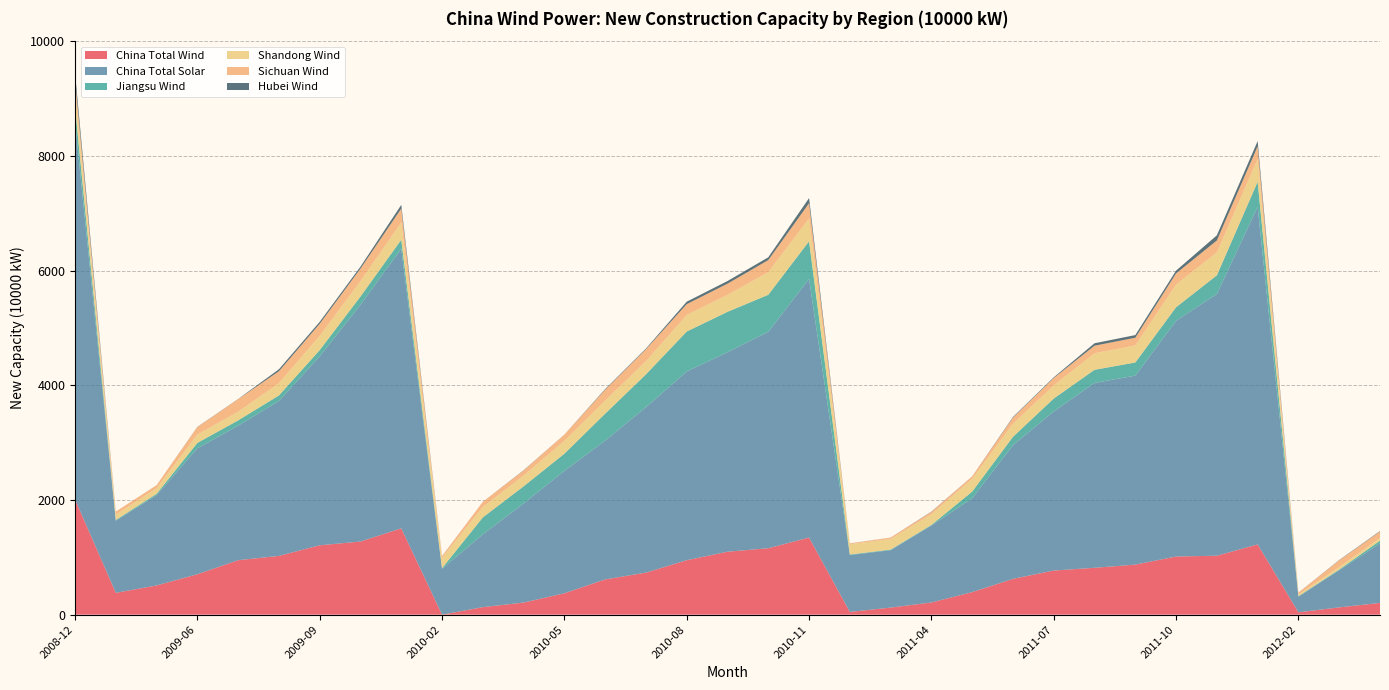

Reading left to right, extract all data points from this chart.

China Total Wind: 2008-12=2010.0	2009-04=380.8	2009-05=509.3	2009-06=704.6	2009-07=949.6	2009-08=1024.7	2009-09=1209.7	2009-10=1275.3	2009-11=1505.3	2010-02=0.0	2010-03=131.2	2010-04=210.7	2010-05=372.9	2010-06=614.7	2010-07=732.8	2010-08=949.6	2010-09=1097.7	2010-10=1158.5	2010-11=1343.9	2011-02=48.2	2011-03=123.2	2011-04=212.4	2011-05=393.1	2011-06=624.2	2011-07=769.4	2011-08=817.2	2011-09=872.6	2011-10=1014.0	2011-11=1027.9	2011-12=1224.9	2012-02=40.9	2012-03=127.0	2012-04=205.0
China Total Solar: 2008-12=6575.3	2009-04=1257.5	2009-05=1575.9	2009-06=2197.4	2009-07=2345.8	2009-08=2702.1	2009-09=3295.0	2009-10=4129.0	2009-11=4876.2	2010-02=800.7	2010-03=1269.5	2010-04=1729.3	2010-05=2134.2	2010-06=2420.5	2010-07=2884.5	2010-08=3291.2	2010-09=3478.5	2010-10=3773.9	2010-11=4511.0	2011-02=990.9	2011-03=1001.1	2011-04=1341.7	2011-05=1637.6	2011-06=2331.5	2011-07=2773.7	2011-08=3224.1	2011-09=3294.9	2011-10=4110.6	2011-11=4564.8	2011-12=5886.0	2012-02=273.1	2012-03=649.3	2012-04=1037.5
Jiangsu Wind: 2008-12=269.6	2009-04=13.6	2009-05=22.4	2009-06=92.8	2009-07=92.5	2009-08=95.8	2009-09=108.8	2009-10=143.2	2009-11=156.4	2010-02=10.4	2010-03=295.1	2010-04=297.9	2010-05=300.2	2010-06=470.1	2010-07=573.4	2010-08=696.4	2010-09=704.6	2010-10=645.5	2010-11=656.6	2011-02=10.4	2011-03=10.4	2011-04=11.0	2011-05=115.5	2011-06=145.7	2011-07=225.7	2011-08=228.5	2011-09=229.7	2011-10=236.7	2011-11=325.5	2011-12=437.5	2012-02=8.8	2012-03=11.5	2012-04=47.5
Shandong Wind: 2008-12=309.1	2009-04=93.0	2009-05=95.1	2009-06=145.6	2009-07=151.6	2009-08=214.6	2009-09=249.4	2009-10=268.2	2009-11=303.2	2010-02=179.5	2010-03=184.0	2010-04=187.3	2010-05=223.4	2010-06=228.7	2010-07=229.0	2010-08=289.0	2010-09=296.5	2010-10=395.3	2010-11=400.1	2011-02=179.5	2011-03=184.0	2011-04=187.3	2011-05=223.4	2011-06=228.7	2011-07=229.0	2011-08=289.0	2011-09=296.5	2011-10=395.3	2011-11=400.1	2011-12=397.1	2012-02=29.7	2012-03=43.9	2012-04=47.3
Sichuan Wind: 2008-12=169.6	2009-04=53.4	2009-05=53.4	2009-06=131.6	2009-07=217.7	2009-08=207.7	2009-09=209.0	2009-10=218.8	2009-11=240.8	2010-02=29.8	2010-03=87.5	2010-04=89.0	2010-05=108.7	2010-06=188.7	2010-07=209.0	2010-08=188.5	2010-09=194.3	2010-10=209.8	2010-11=263.4	2011-02=13.0	2011-03=25.2	2011-04=40.5	2011-05=41.2	2011-06=106.0	2011-07=128.8	2011-08=131.2	2011-09=135.3	2011-10=194.6	2011-11=206.8	2011-12=222.4	2012-02=31.7	2012-03=115.9	2012-04=112.5
Hubei Wind: 2008-12=120.0	2009-04=0.0	2009-05=1.0	2009-06=3.1	2009-07=3.1	2009-08=34.0	2009-09=34.0	2009-10=34.0	2009-11=64.0	2010-02=1.2	2010-03=0.6	2010-04=4.5	2010-05=1.1	2010-06=11.1	2010-07=11.9	2010-08=42.5	2010-09=46.0	2010-10=48.2	2010-11=89.8	2011-02=1.2	2011-03=0.6	2011-04=4.5	2011-05=1.1	2011-06=11.1	2011-07=11.9	2011-08=42.5	2011-09=46.0	2011-10=48.2	2011-11=89.8	2011-12=89.9	2012-02=0.9	2012-03=5.1	2012-04=8.1